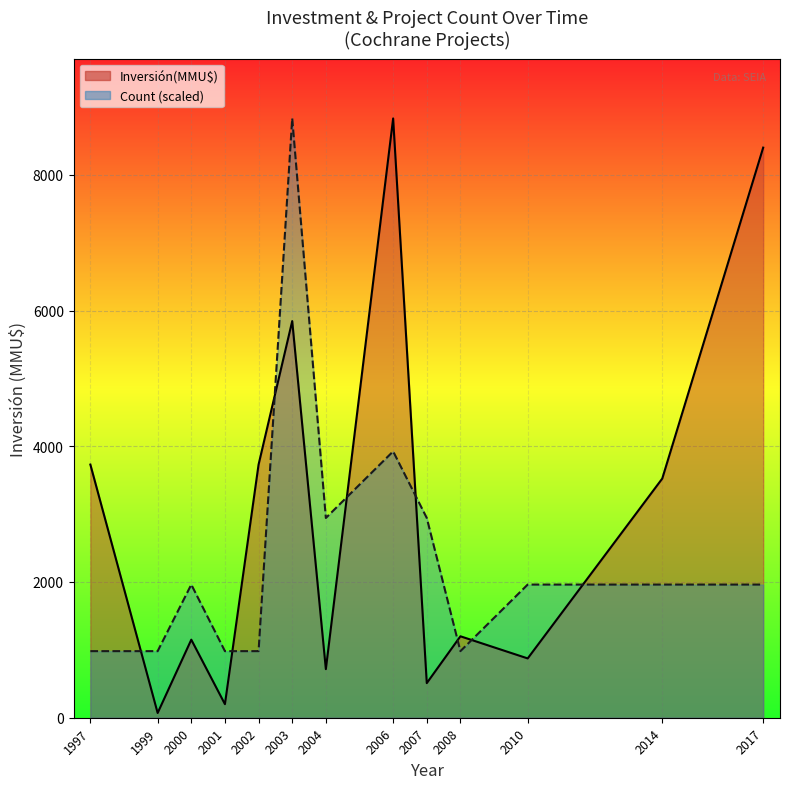

At which label does Count (scaled) reach its minimum?

1997